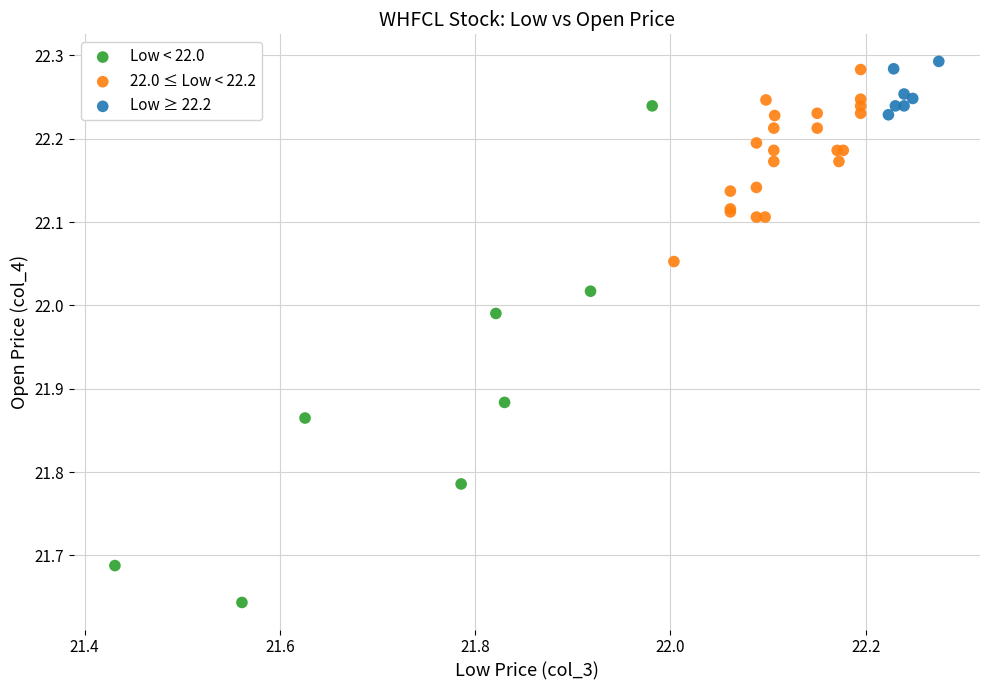

Which series reaches the minimum Y coordinate?

Low < 22.0